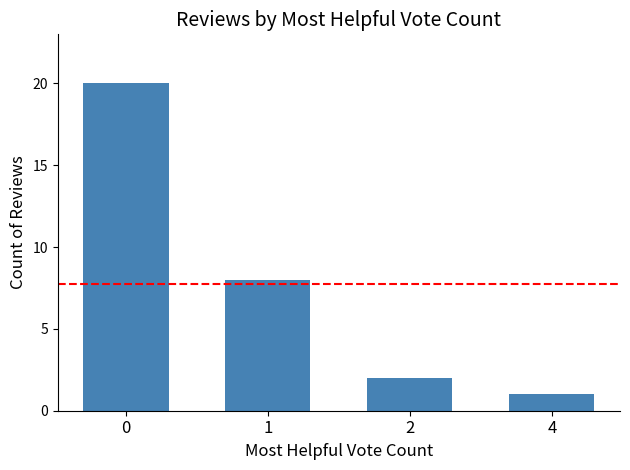

What is the ratio of the value at 2 to the value at 0?

0.1